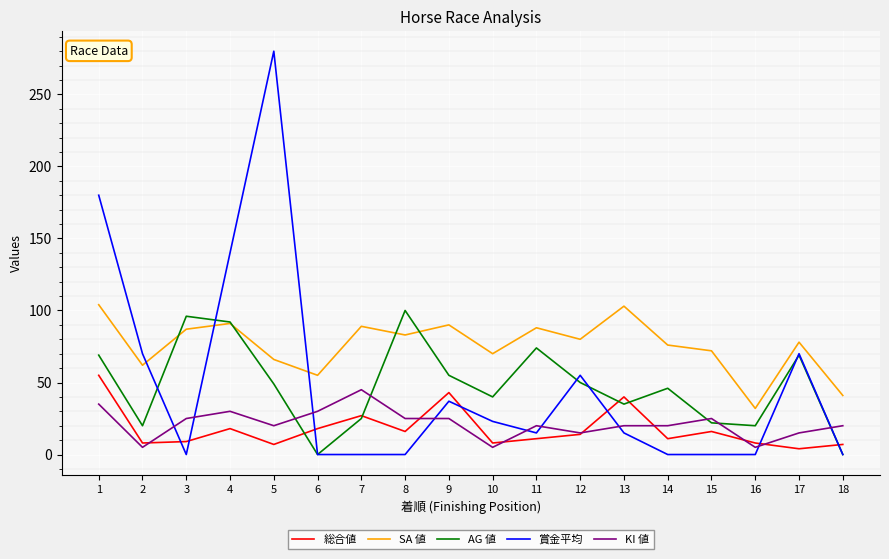

Which series has the largest range (max minus min)?

賞金平均